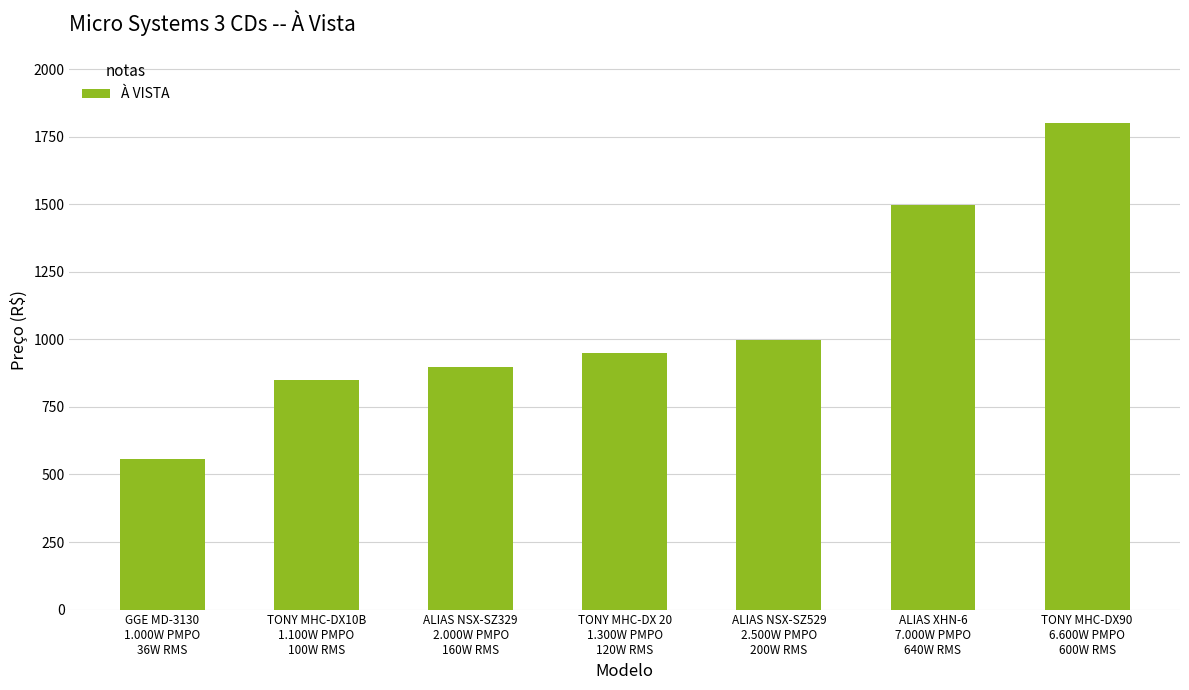

Is it true that the value at GGE MD-3130
1.000W PMPO
36W RMS is 242?

False